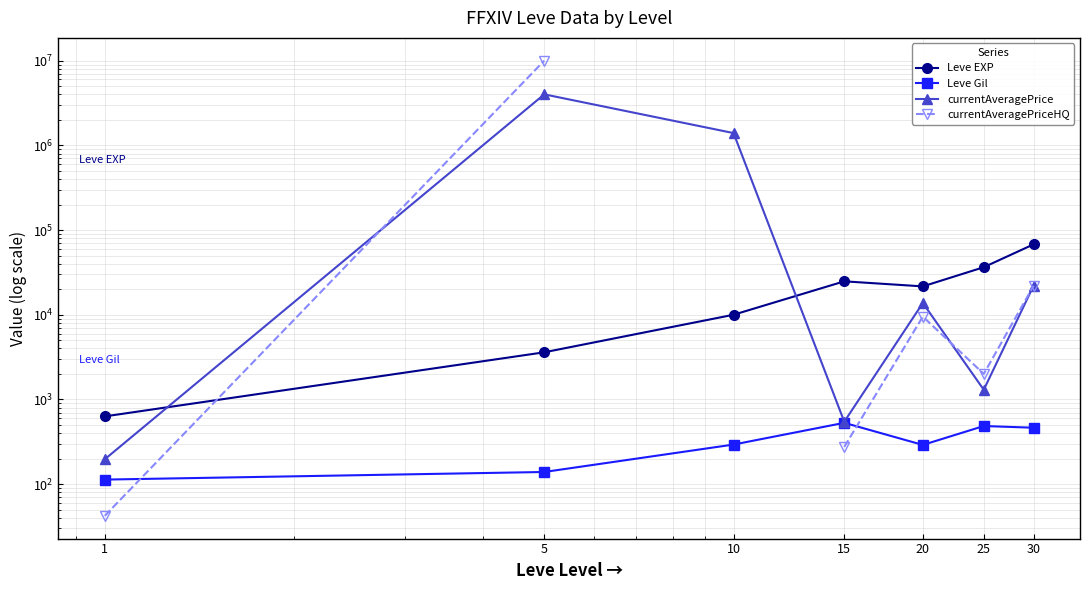

How many data points in Leve EXP are above 21600?

3